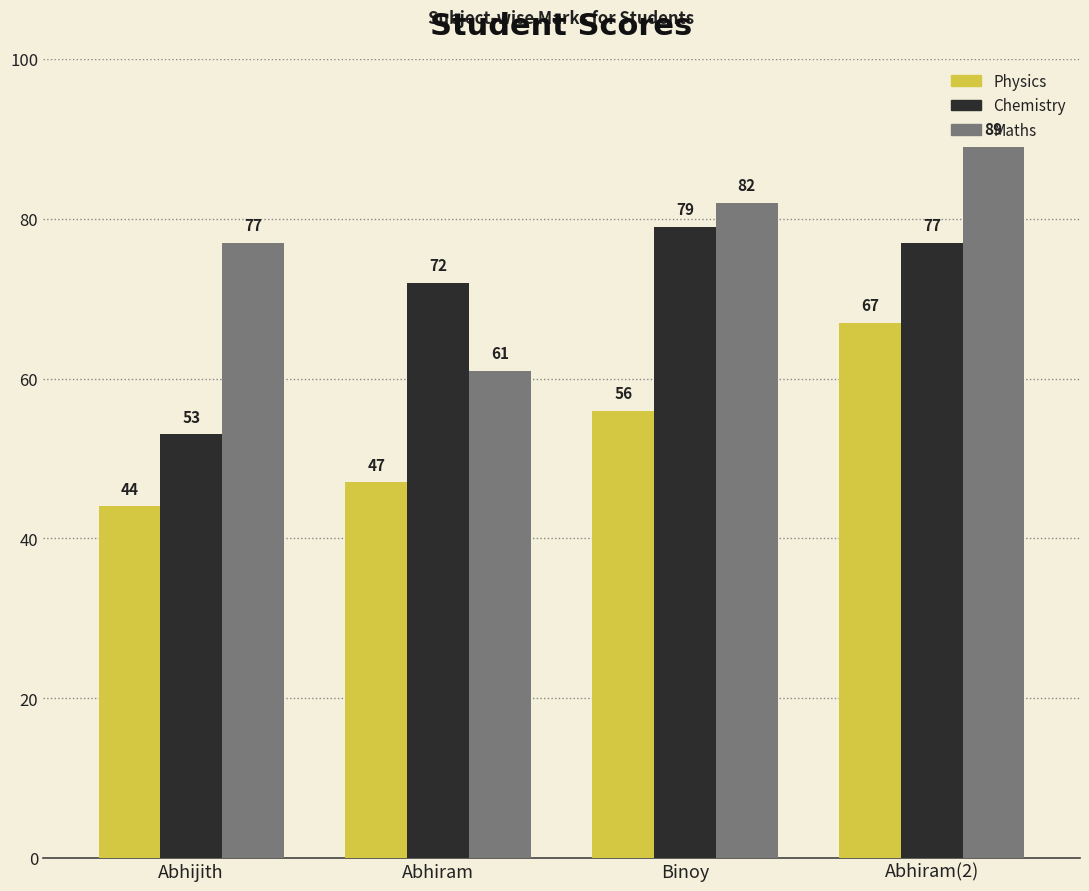

At which label is Maths closest to 75?

Abhijith